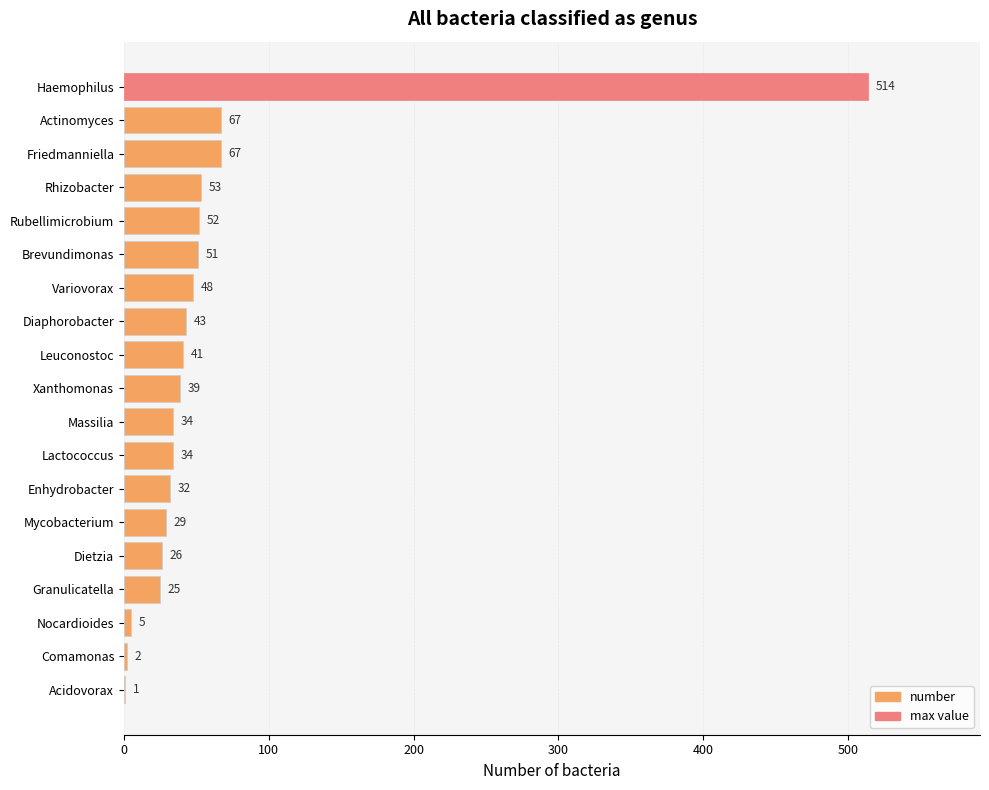

The value at Friedmanniella is 15. True or false?

False